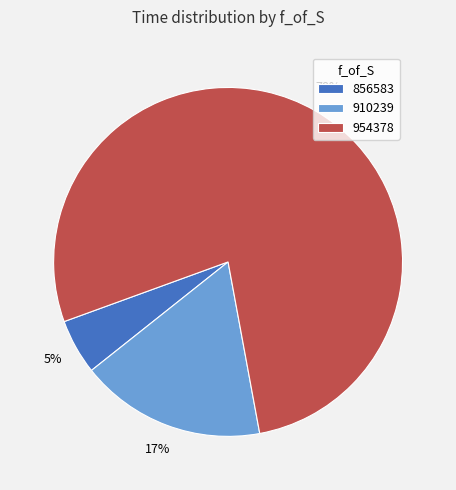

Which has a higher value, 856583 or 910239?

910239